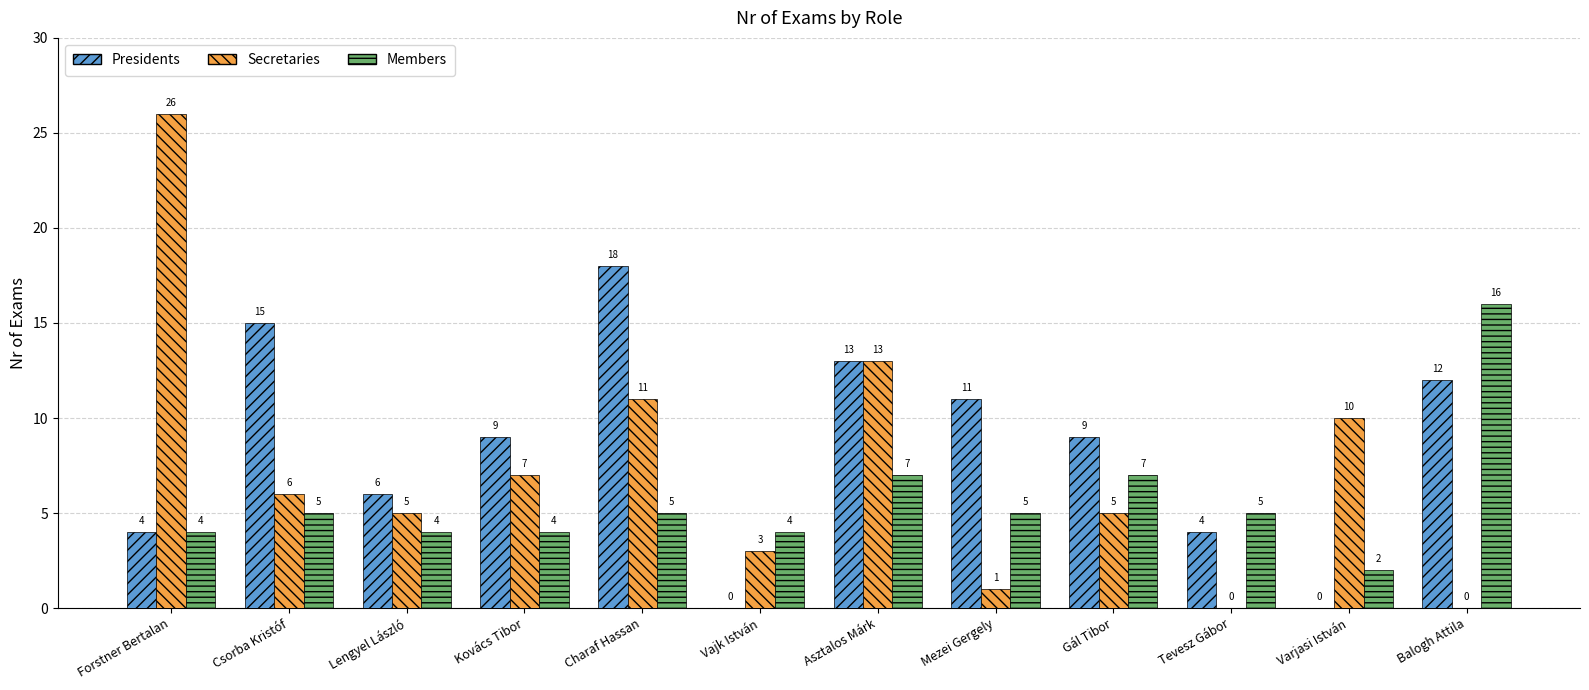

Is the value of Members at Charaf Hassan greater than the value of Presidents at Gál Tibor?

No